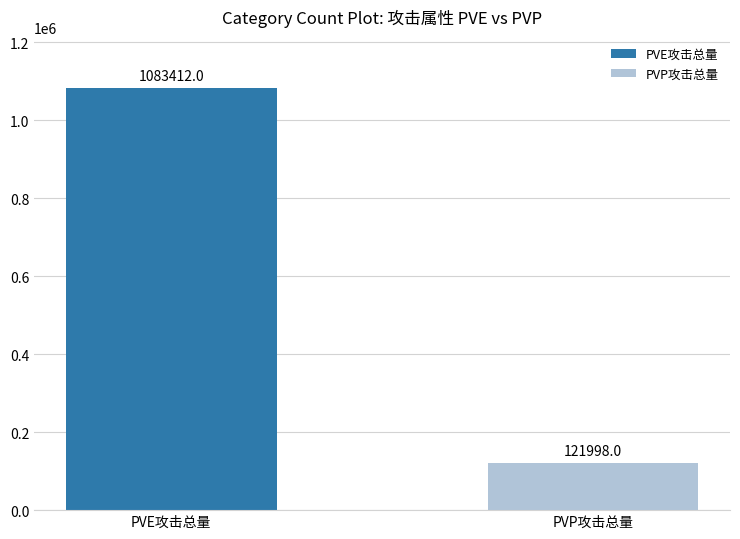

What position from the right is PVE攻击总量?

2